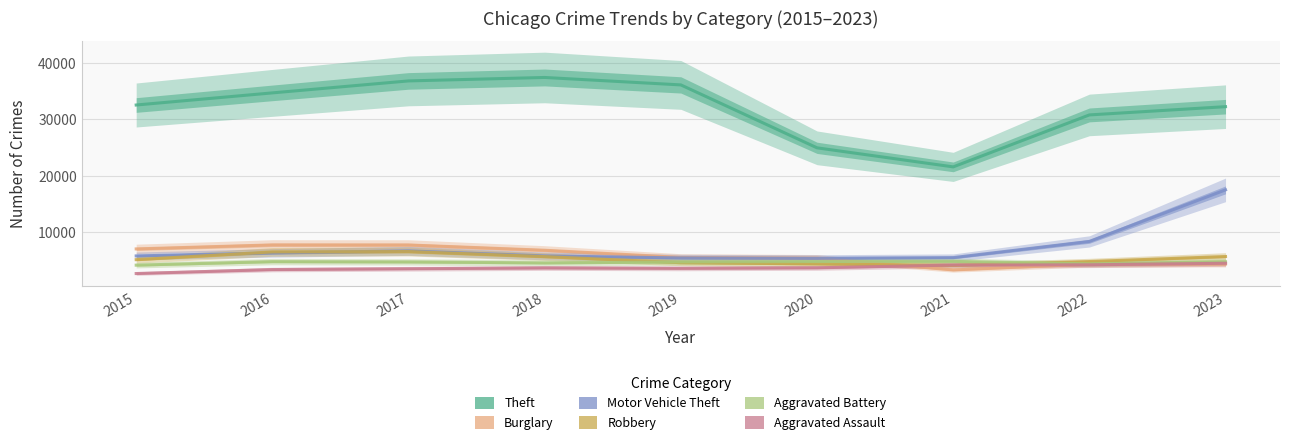

List the labels in order of Aggravated Assault value, smallest first.

2015, 2016, 2017, 2019, 2018, 2020, 2021, 2022, 2023